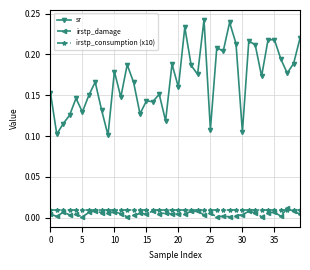

True or false: irstp_consumption (x10) and sr intersect in this chart.

False